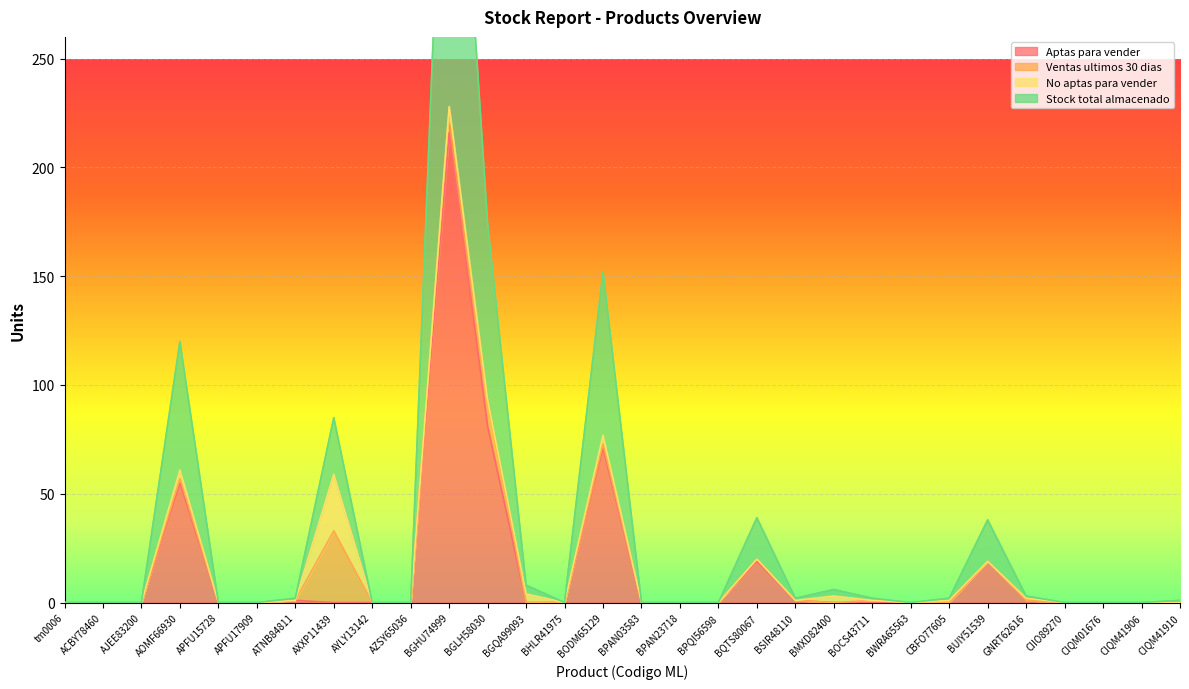

Is it true that Aptas para vender equals 0 at ACBY78460?

True